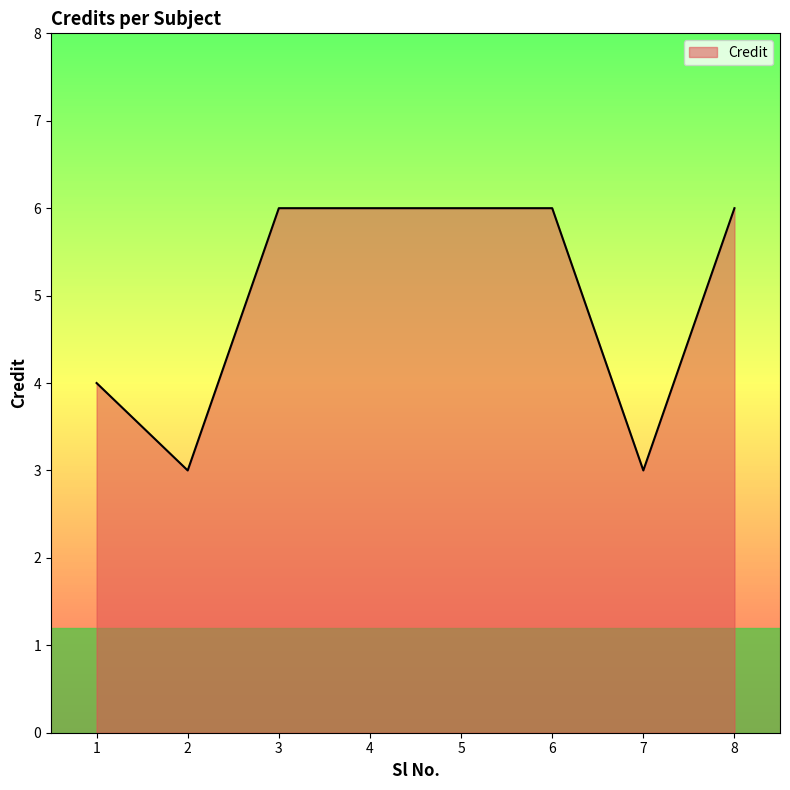

Between 3 and 4, which is larger?

3